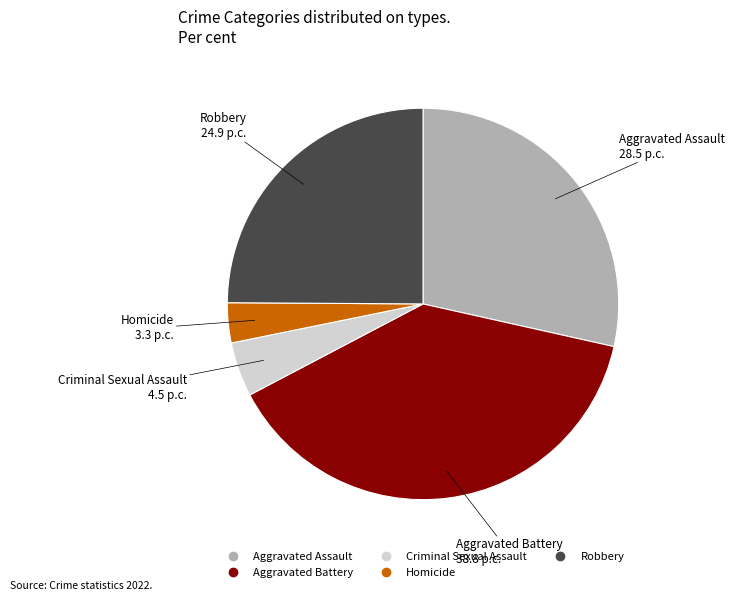

Combined, do Homicide and Aggravated Assault account for over 50%?

No